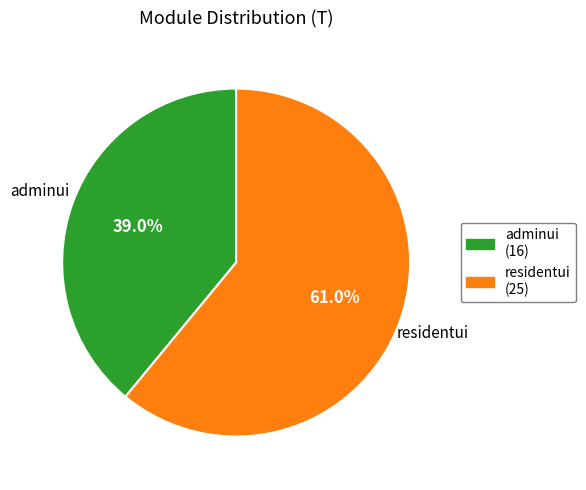

What is the total percentage of residentui and adminui?

100.0%